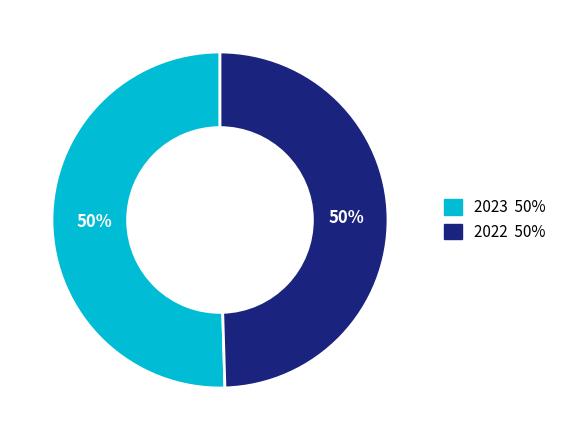

Approximately how many times larger is the value at 2023 compared to 2022?

1.0